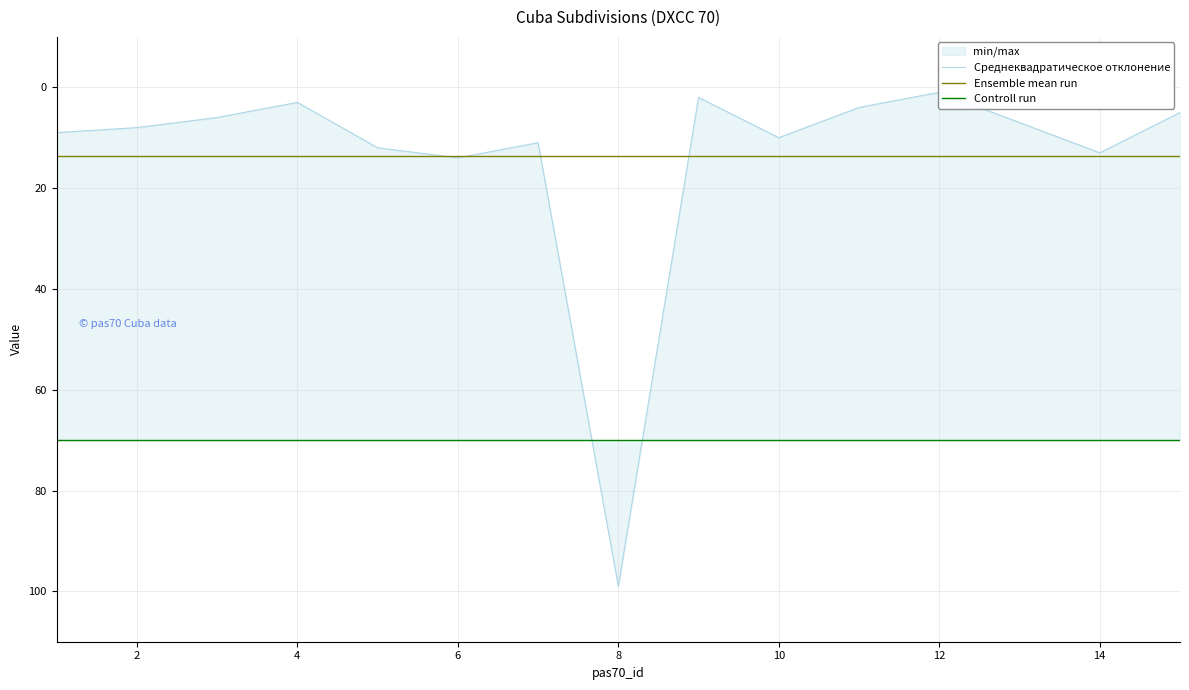

What is the greatest value displayed?

99.0